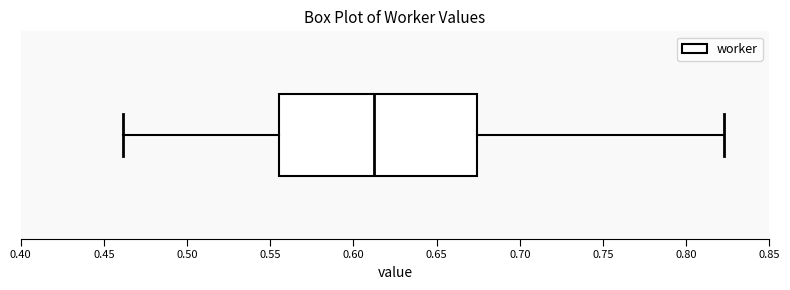

Where is the right edge of the box on the x-axis? The values are not printed on the chart, so give them approximately, as read against the axis.

0.675